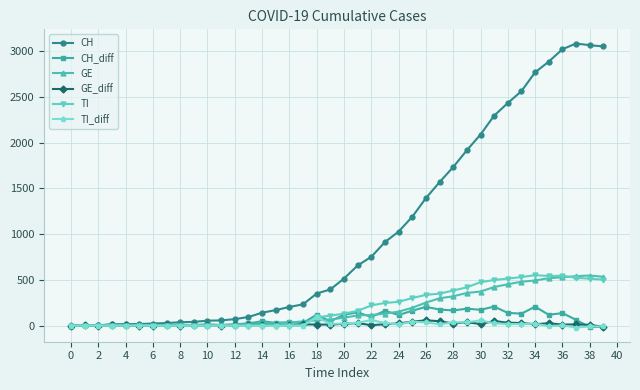

Which series has the largest total across all categories?

CH